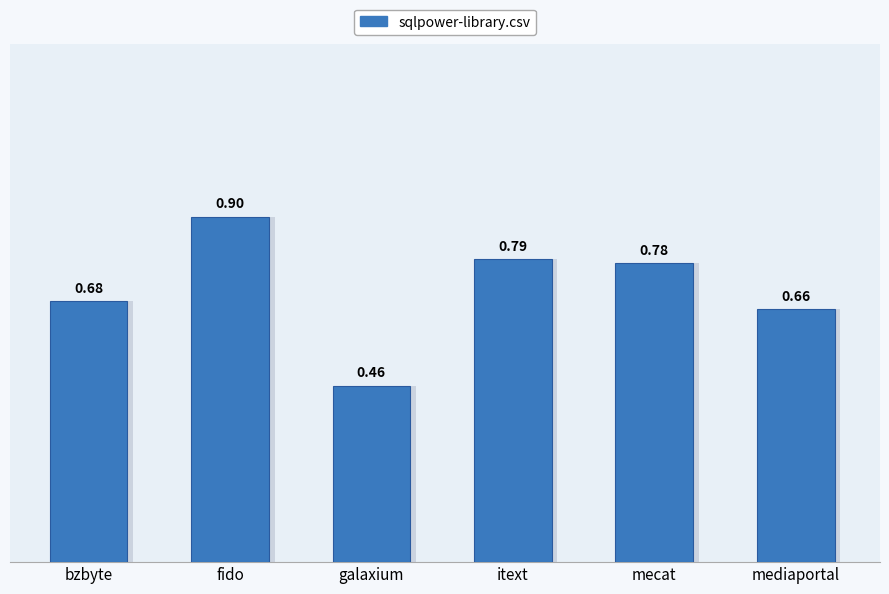

Count the values in the range 0 to 1.

6